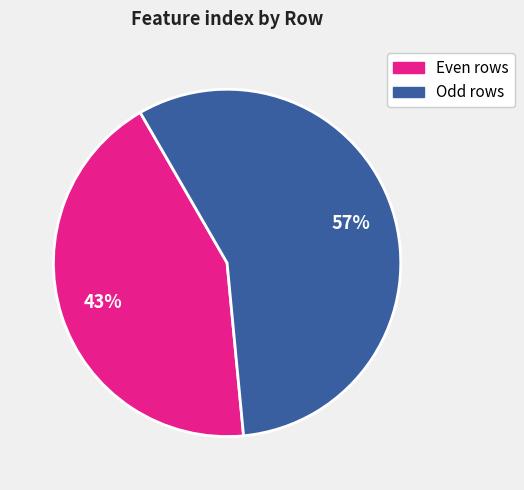

True or false: Odd rows accounts for 68% of the total.

False